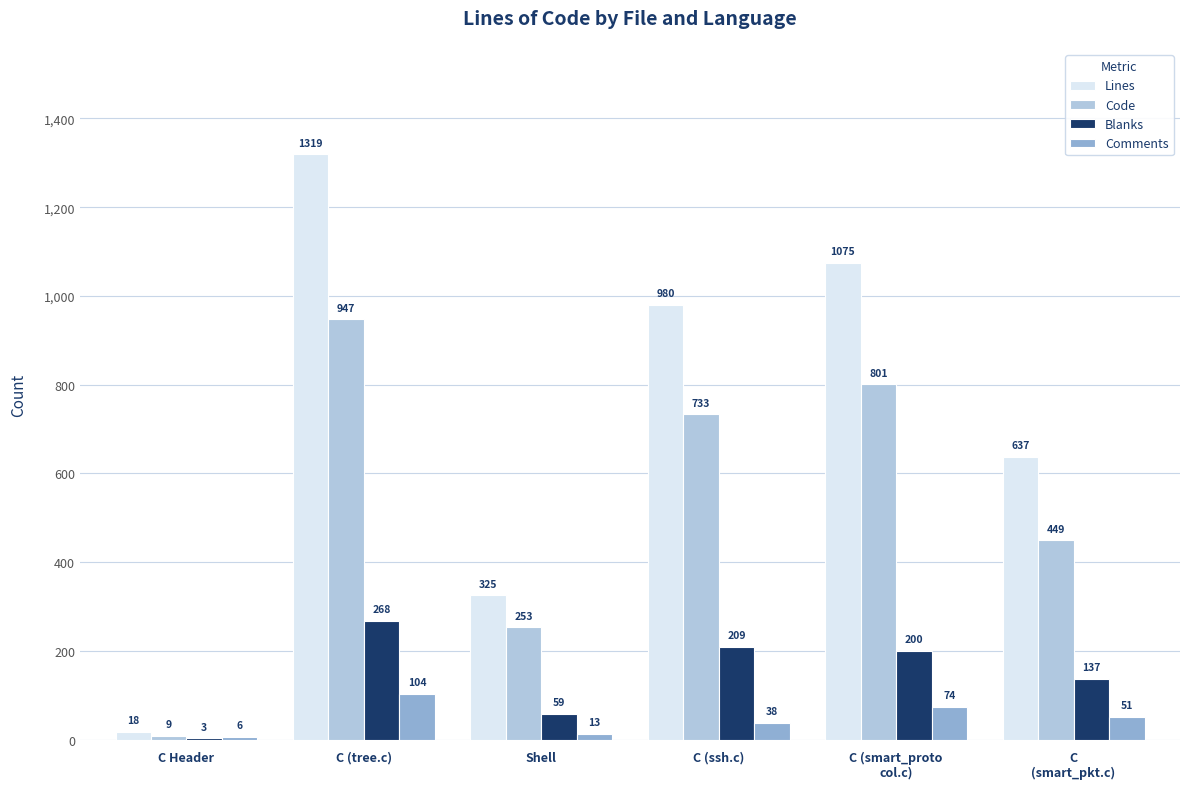

Is the value of Blanks at C (tree.c) greater than the value of Lines at C (ssh.c)?

No